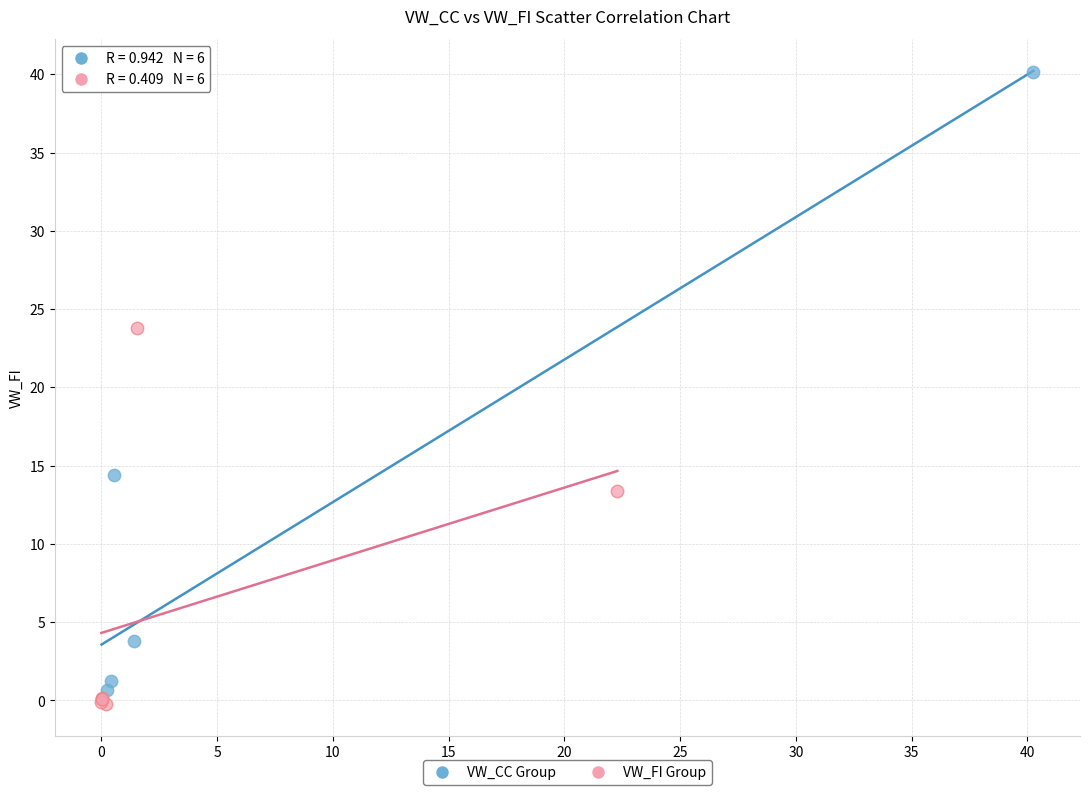

Which series has the widest spread of Y values?

VW_CC Group